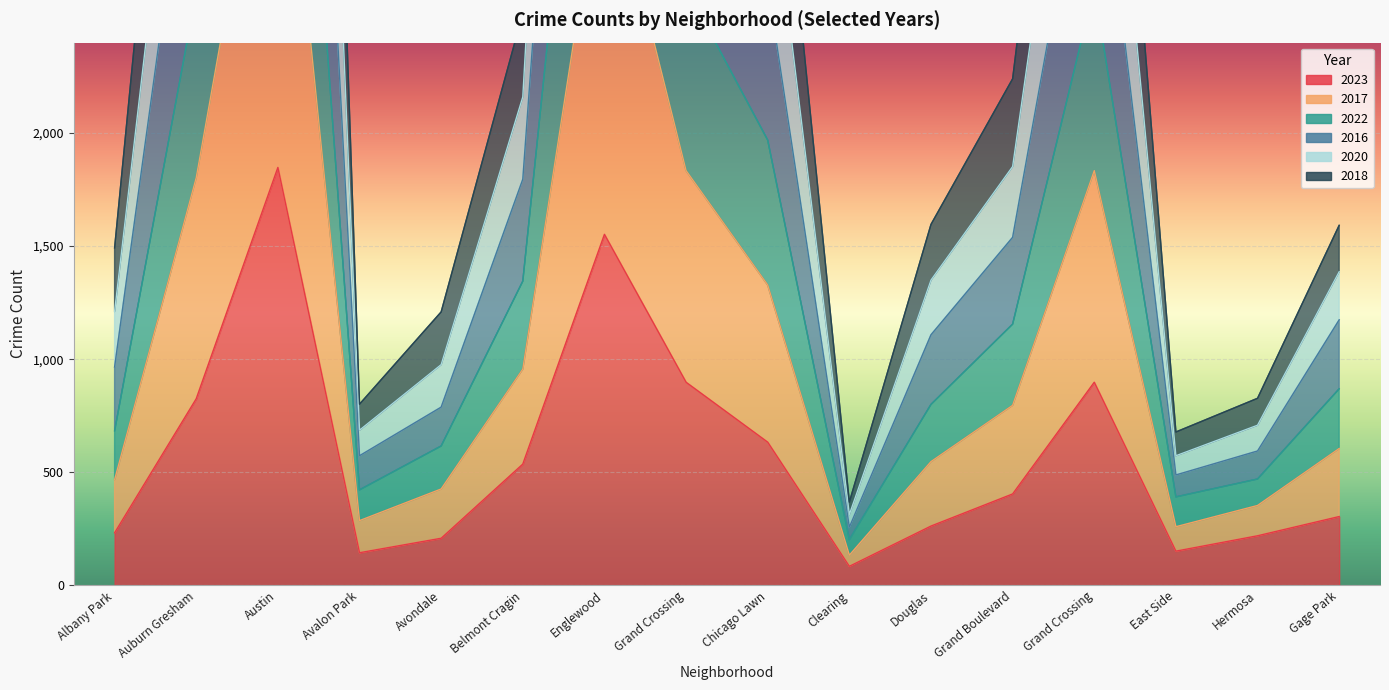

Between Avondale and Grand Crossing, which series saw the biggest shift?

2016